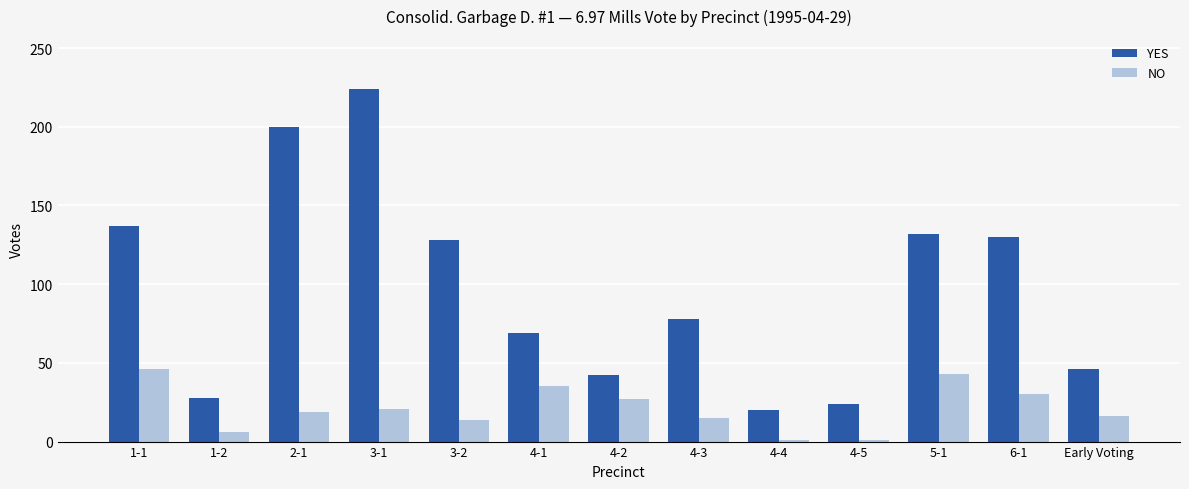

Is the value of NO at 6-1 greater than the value of YES at 3-1?

No